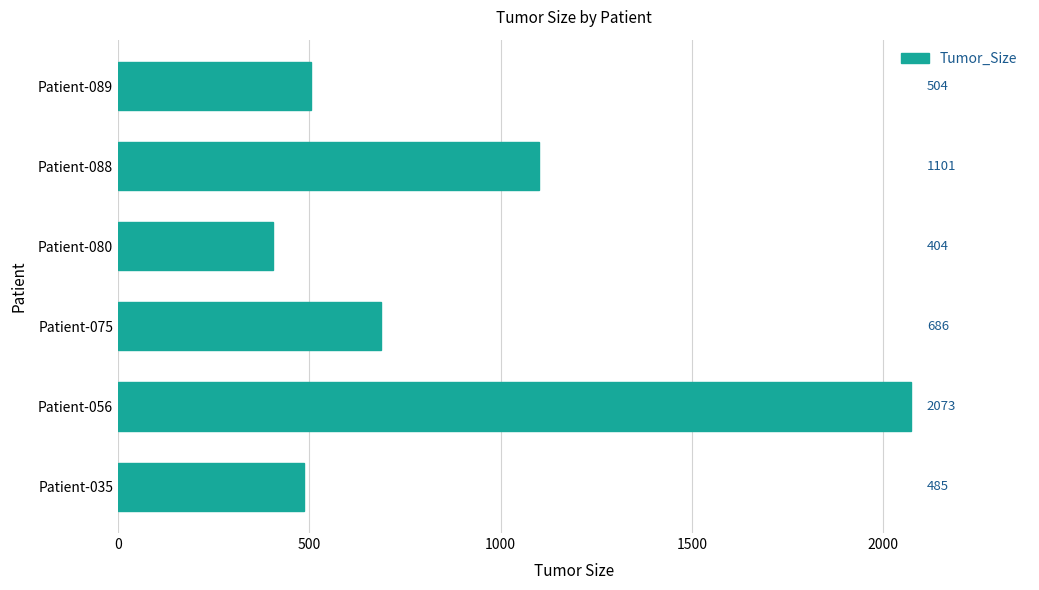

Reading top to bottom, transcribe all the data shown in this chart.

Patient-089=504	Patient-088=1101	Patient-080=404	Patient-075=686	Patient-056=2073	Patient-035=485